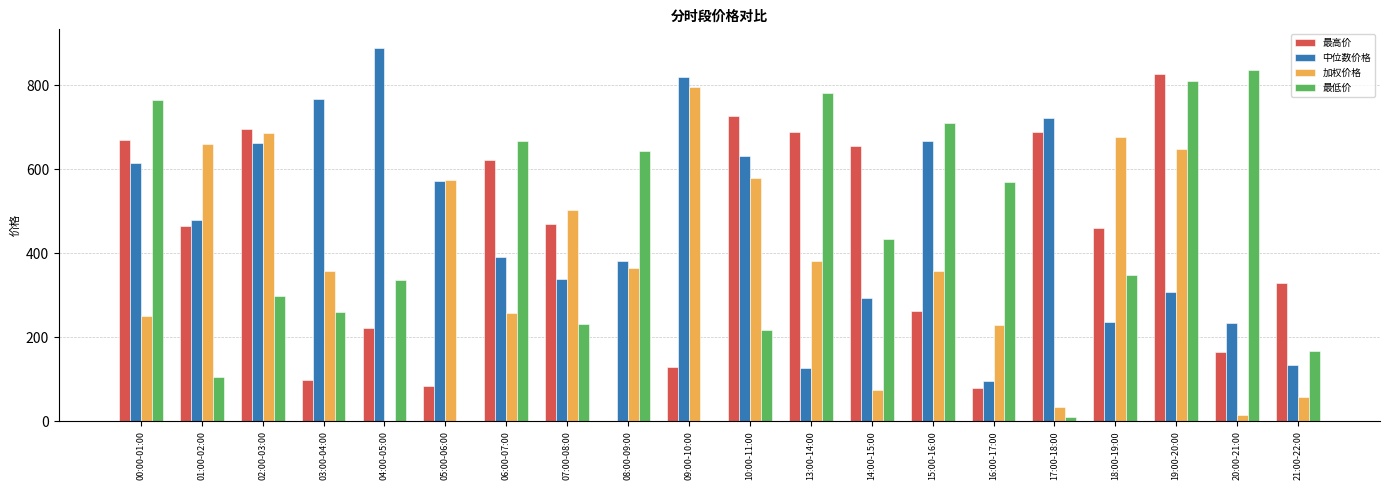

The 最低价 series shows 230.3 at 07:00-08:00. True or false?

True